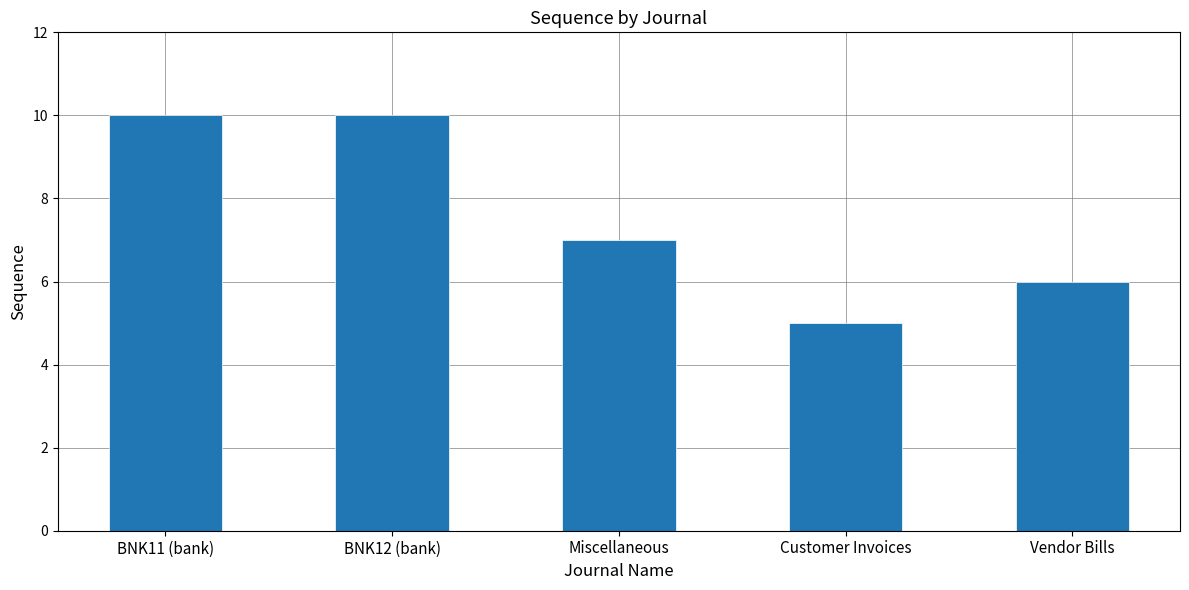

Which category has the lowest value across all series?

Customer Invoices